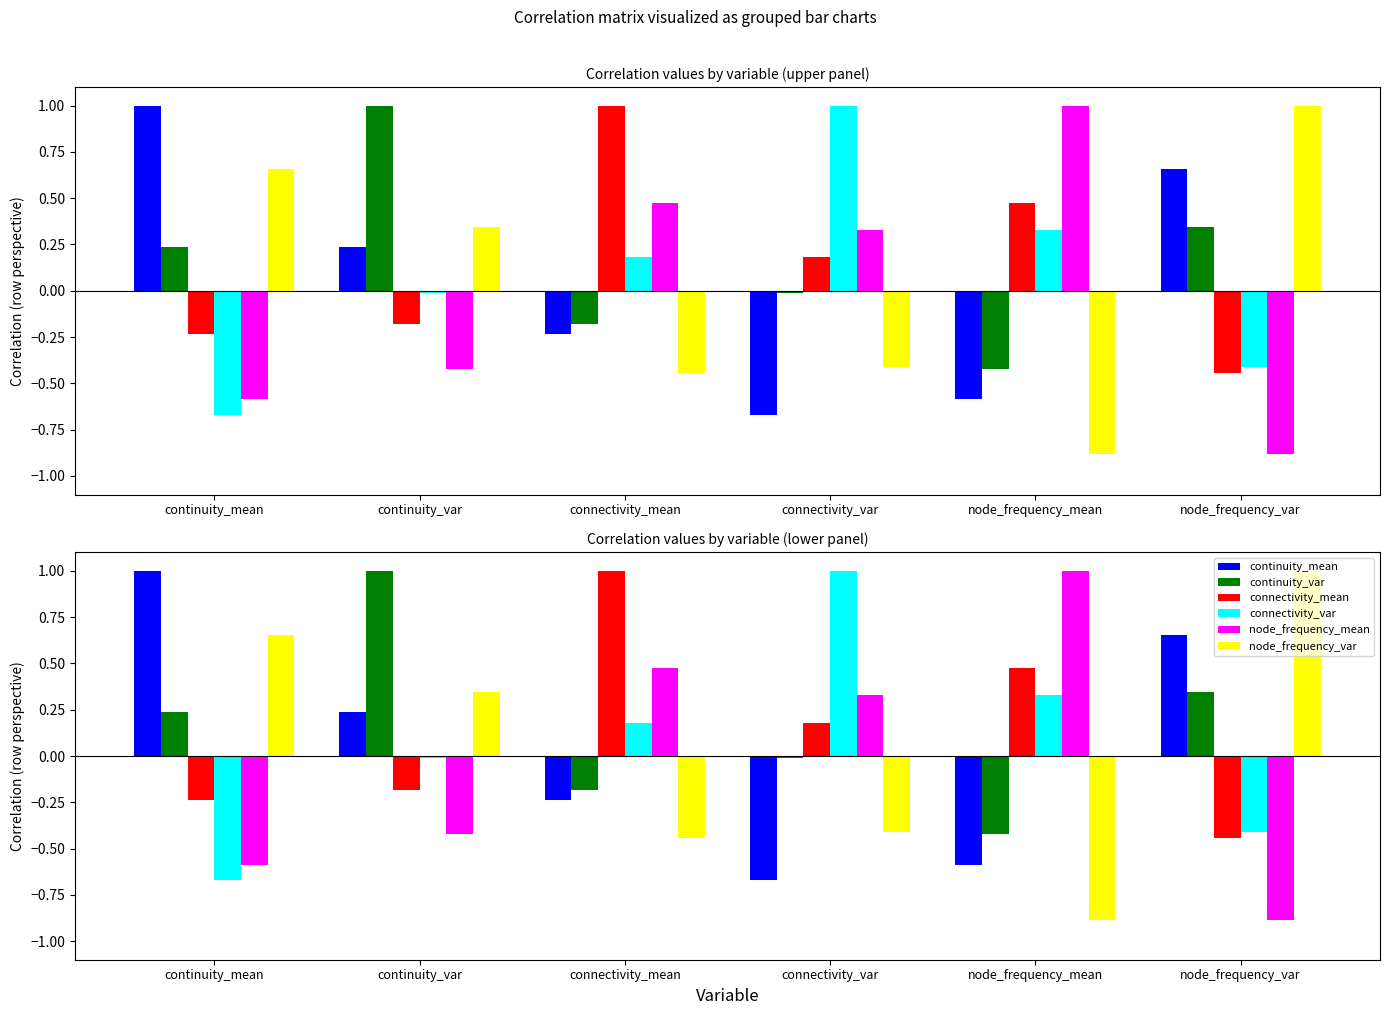

Reading left to right, extract all data points from this chart.

continuity_mean: continuity_mean=1.0	continuity_var=0.2	connectivity_mean=-0.2	connectivity_var=-0.7	node_frequency_mean=-0.6	node_frequency_var=0.7
continuity_var: continuity_mean=0.2	continuity_var=1.0	connectivity_mean=-0.2	connectivity_var=-0.0	node_frequency_mean=-0.4	node_frequency_var=0.3
connectivity_mean: continuity_mean=-0.2	continuity_var=-0.2	connectivity_mean=1.0	connectivity_var=0.2	node_frequency_mean=0.5	node_frequency_var=-0.4
connectivity_var: continuity_mean=-0.7	continuity_var=-0.0	connectivity_mean=0.2	connectivity_var=1.0	node_frequency_mean=0.3	node_frequency_var=-0.4
node_frequency_mean: continuity_mean=-0.6	continuity_var=-0.4	connectivity_mean=0.5	connectivity_var=0.3	node_frequency_mean=1.0	node_frequency_var=-0.9
node_frequency_var: continuity_mean=0.7	continuity_var=0.3	connectivity_mean=-0.4	connectivity_var=-0.4	node_frequency_mean=-0.9	node_frequency_var=1.0